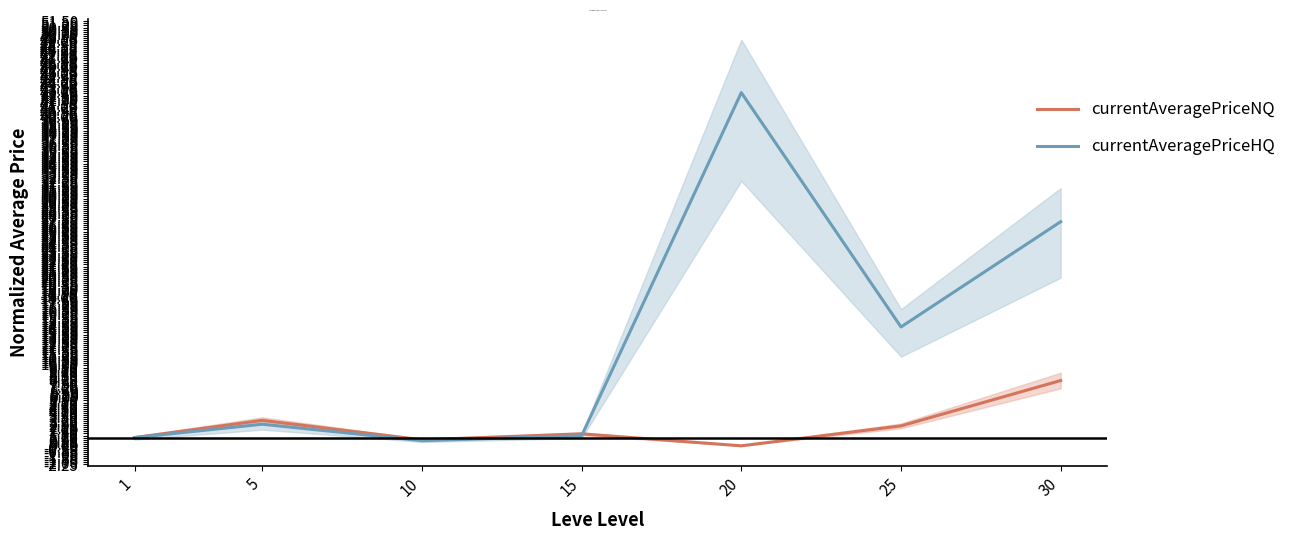

Between 25 and 15, which is larger?

25